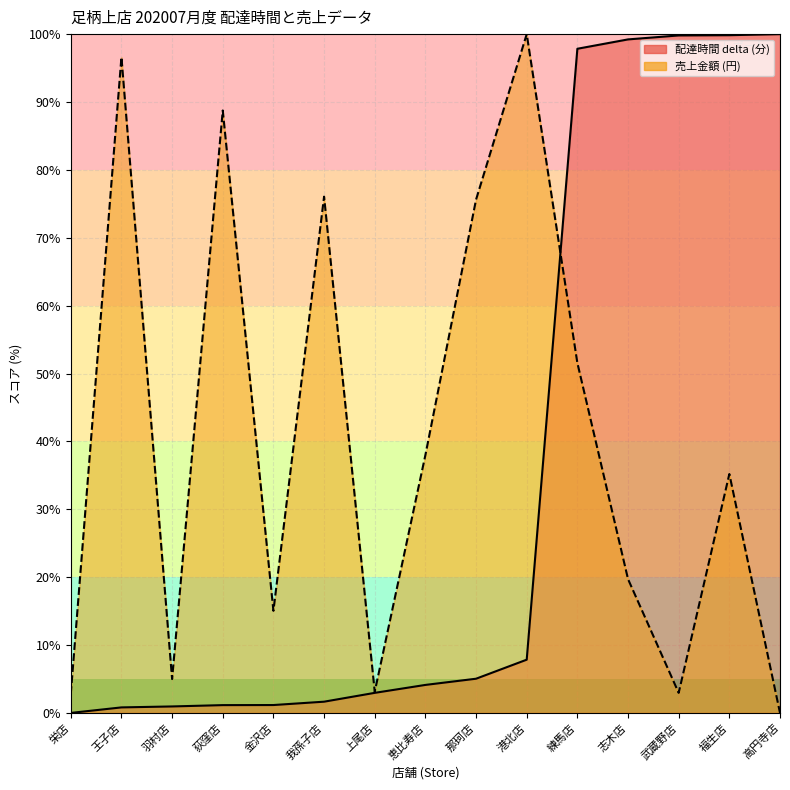

What is the spread (max minus min) of values at 栄店?

2.8